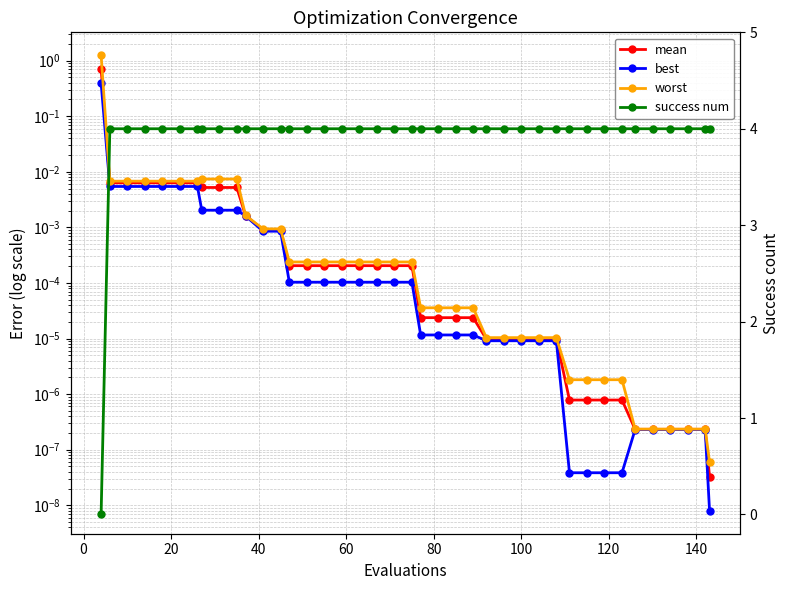

Which series has the largest range (max minus min)?

success num